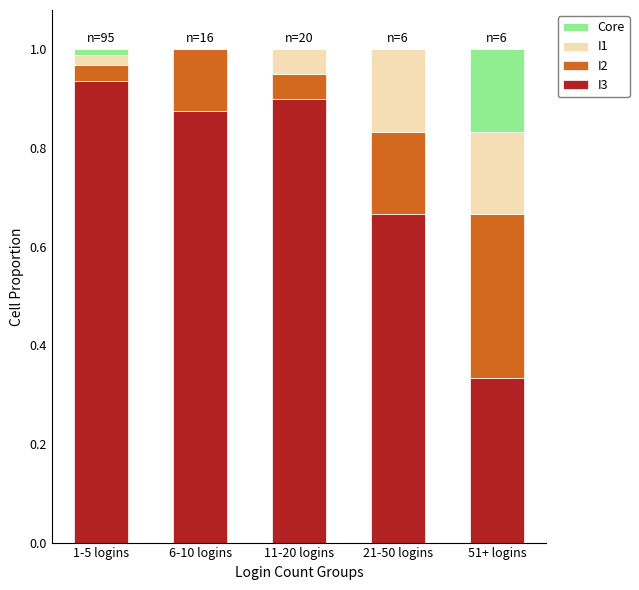

How many series are shown in this chart?

4